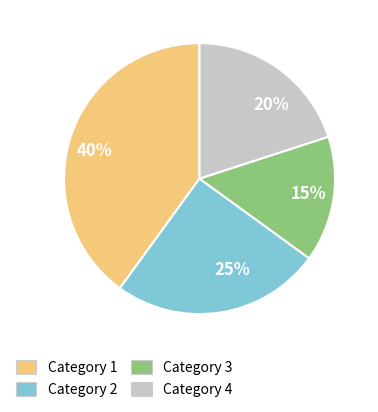

Between 25% and 40%, which is larger?

40%